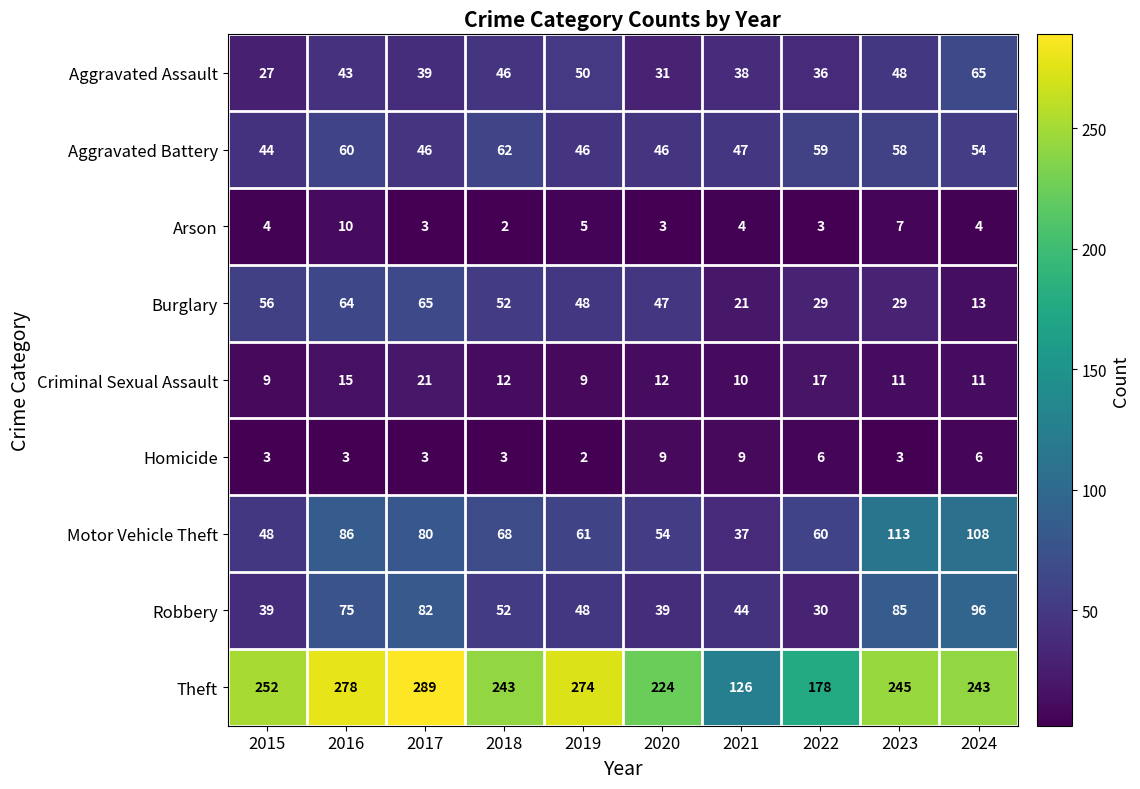

What is the minimum value for Aggravated Battery?

44